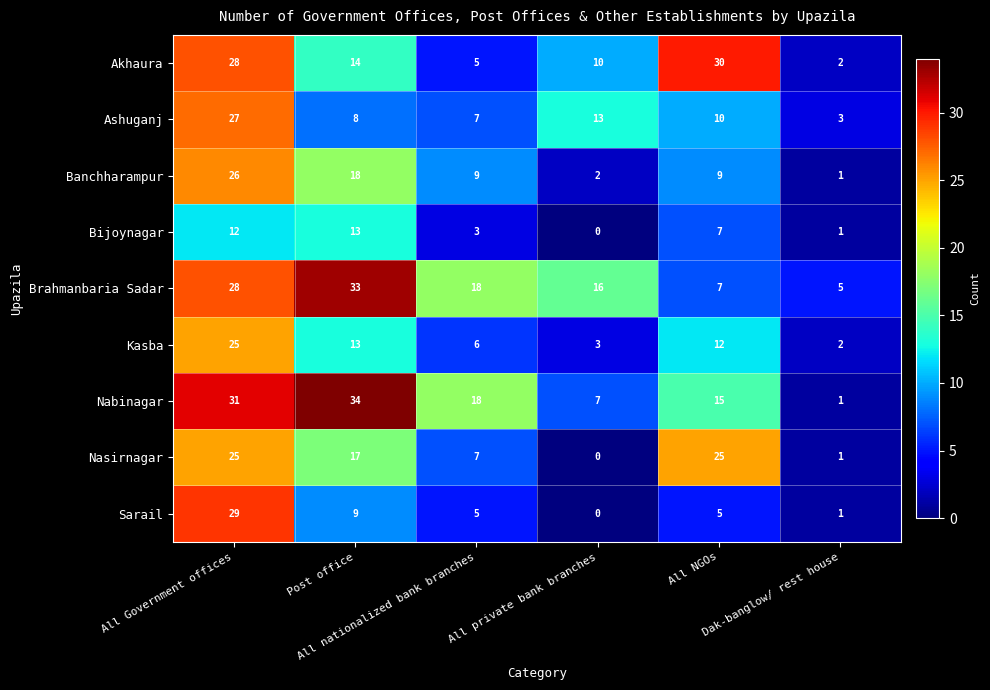

What is the maximum value for Akhaura?

30